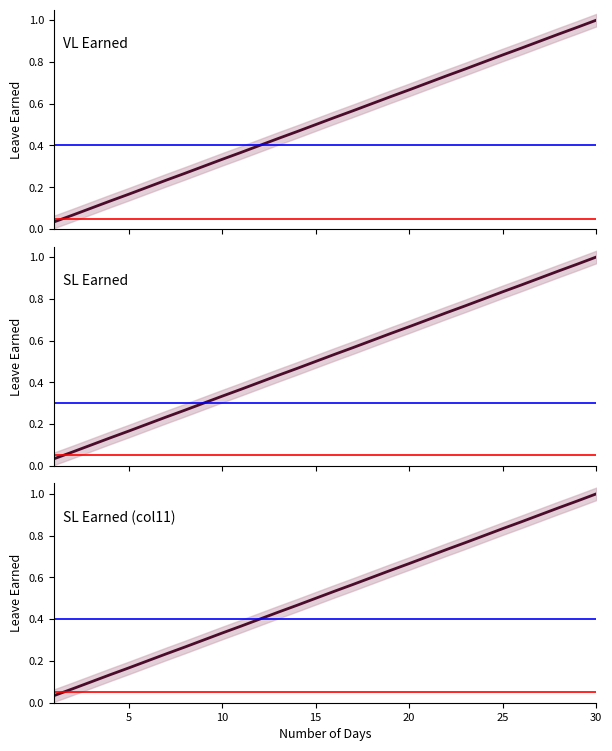

What is the value of the SL Earned point at the 15th from the left?

0.5